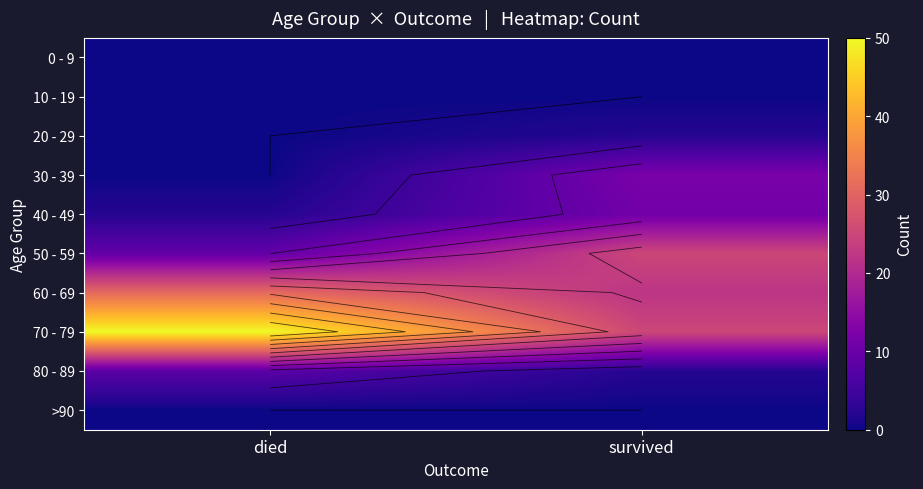

What is the greatest value displayed?

50